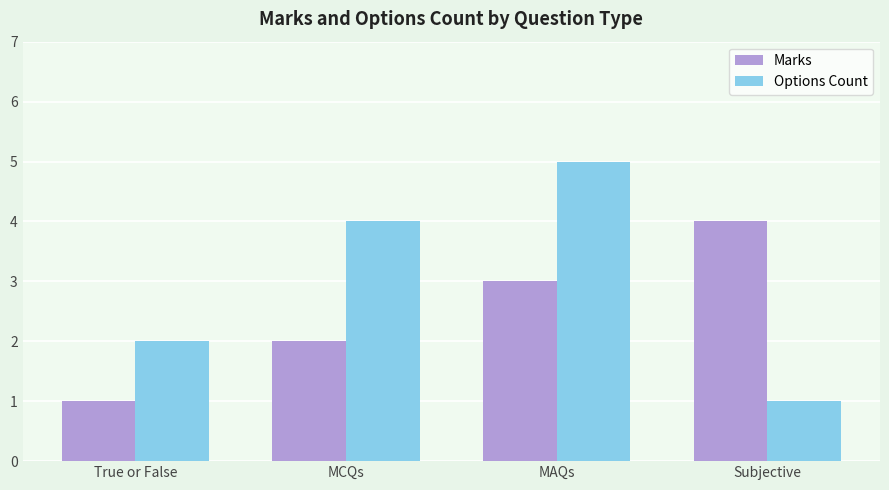

Is the value of Options Count at MCQs greater than the value of Marks at True or False?

Yes